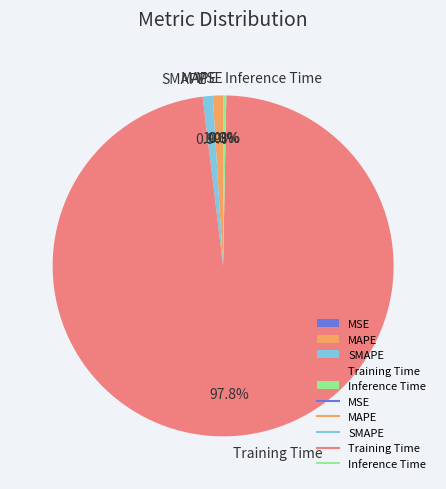

Does any single category account for the majority?

Yes